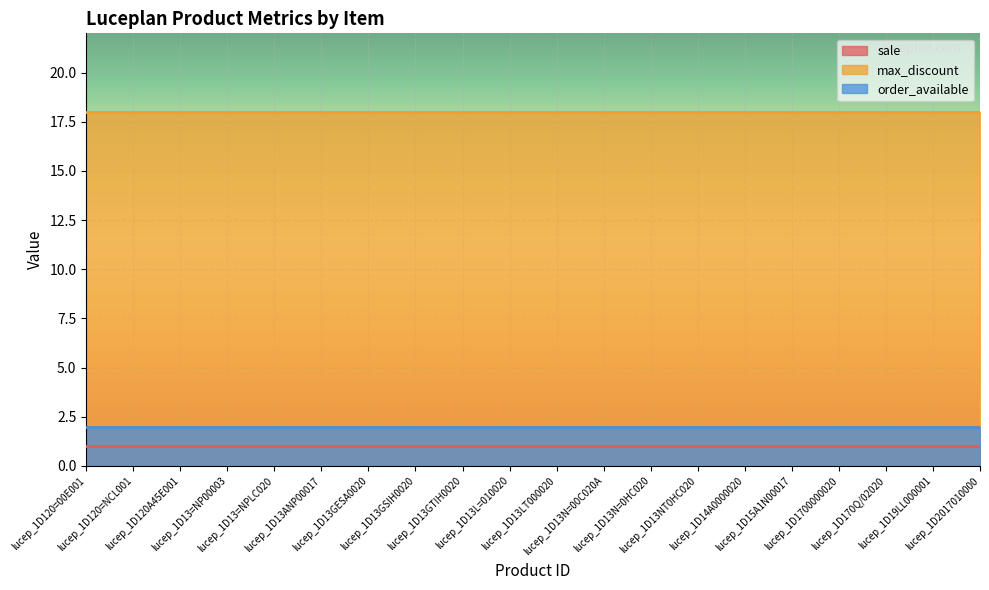

Is the value of order_available at lucep_1D1700000020 greater than the value of max_discount at lucep_1D13=NP00003?

No